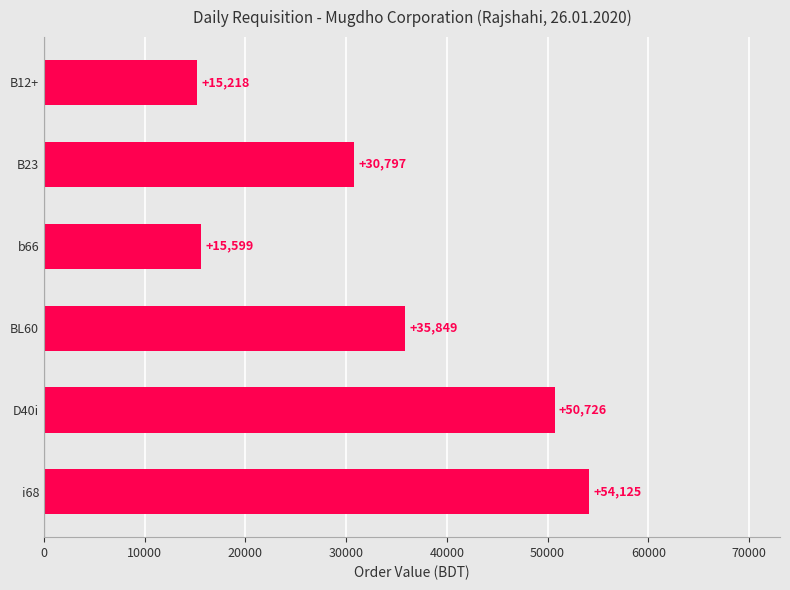

What is the sum of all values?

202314.9